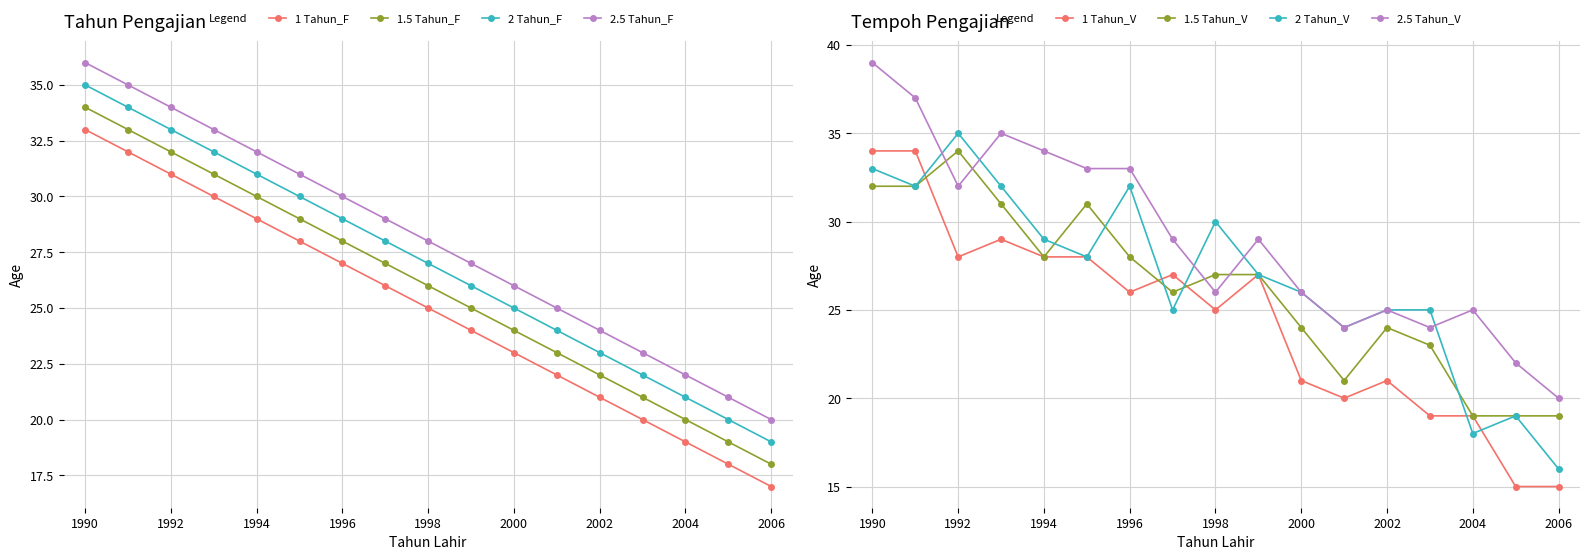

List the series in order of their peak value, lowest first.

1 Tahun, 1.5 Tahun, 2 Tahun, 2.5 Tahun